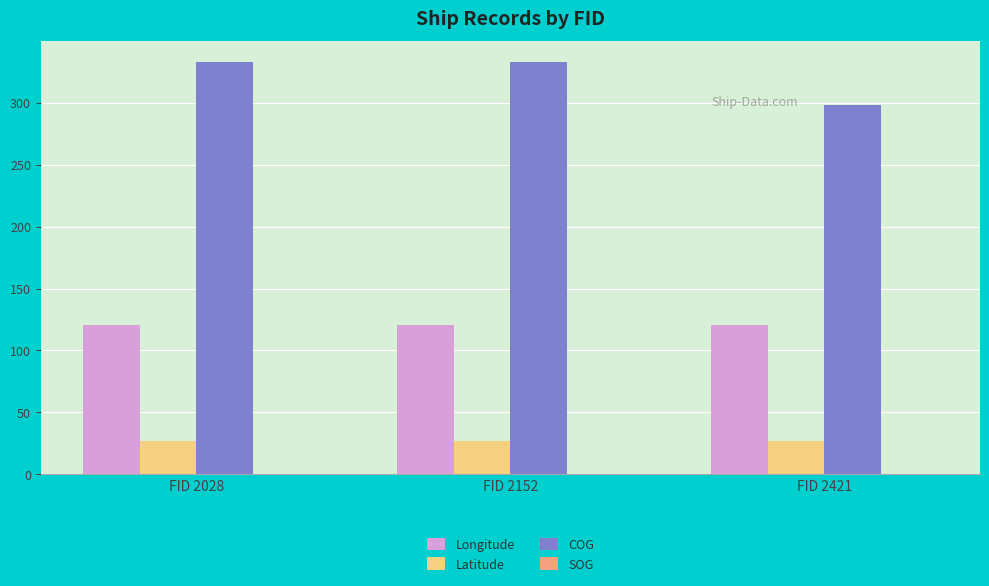

What is the sum of all Latitude values?

81.6